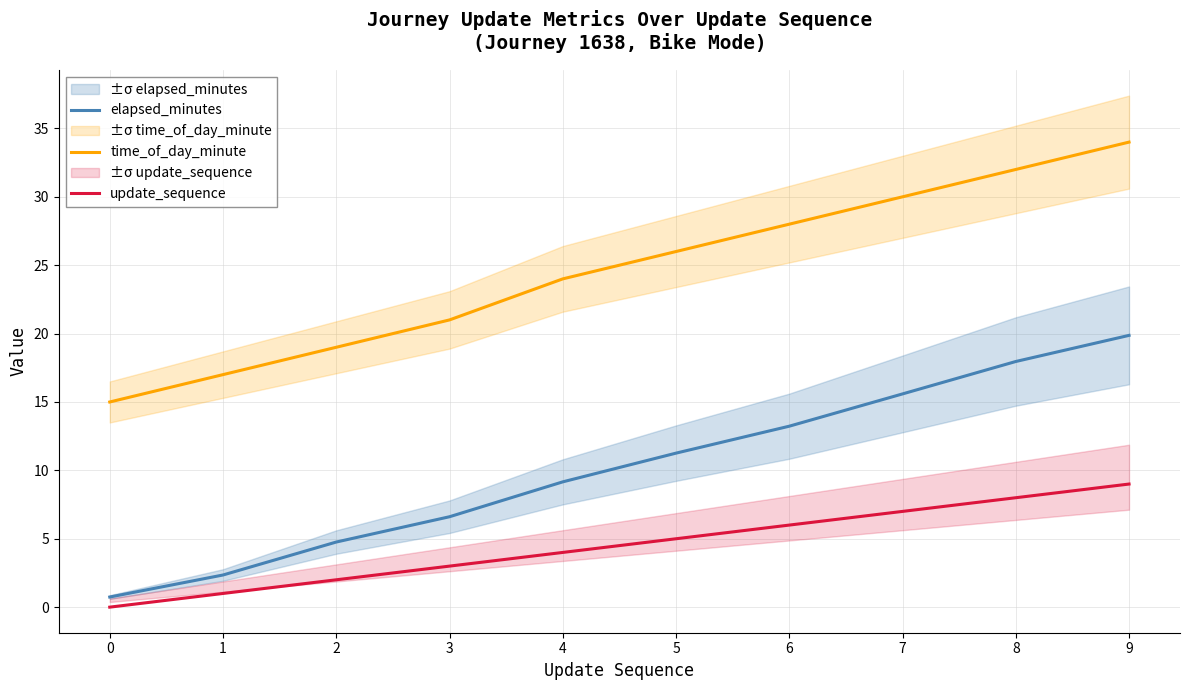

List the series in order of their overall mean, highest first.

time_of_day_minute, elapsed_minutes, update_sequence